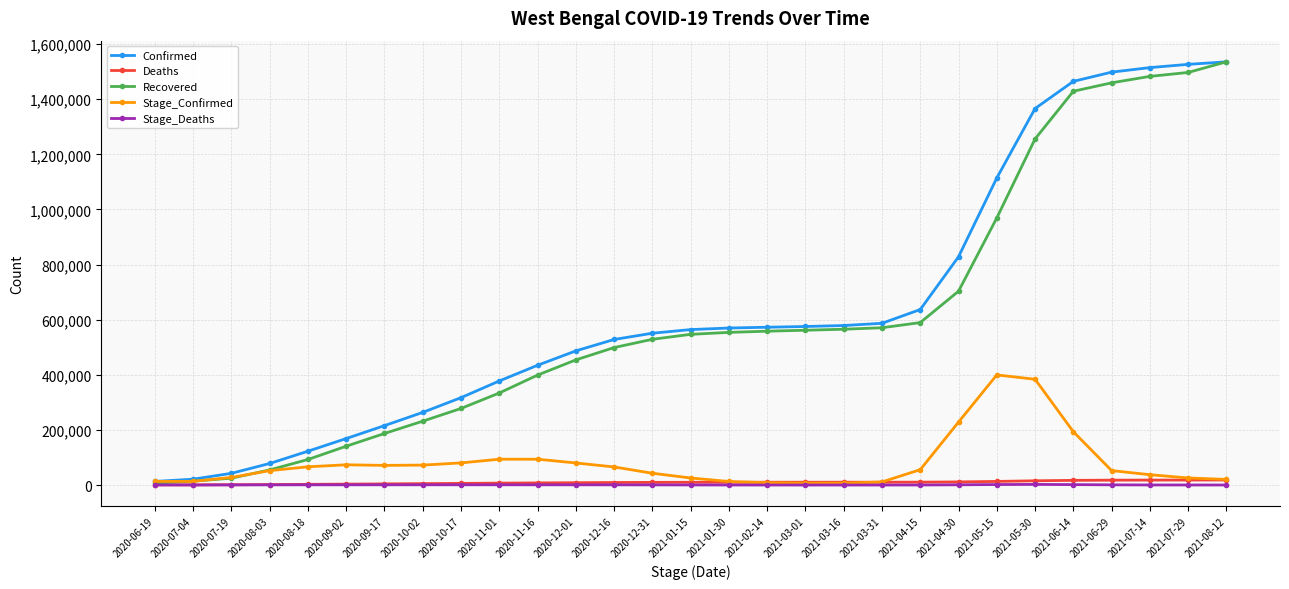

How many data points does each series have?

29